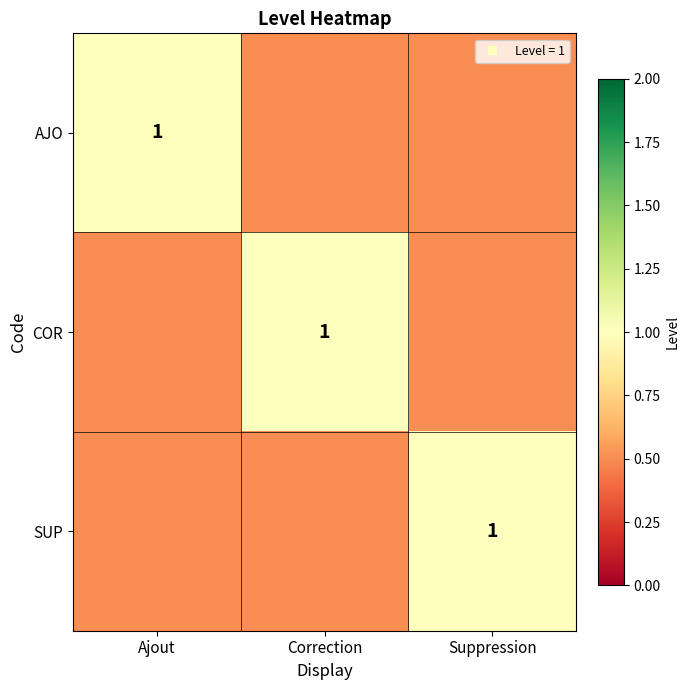

At Correction, list the series in order from smallest to largest.

AJO, SUP, COR